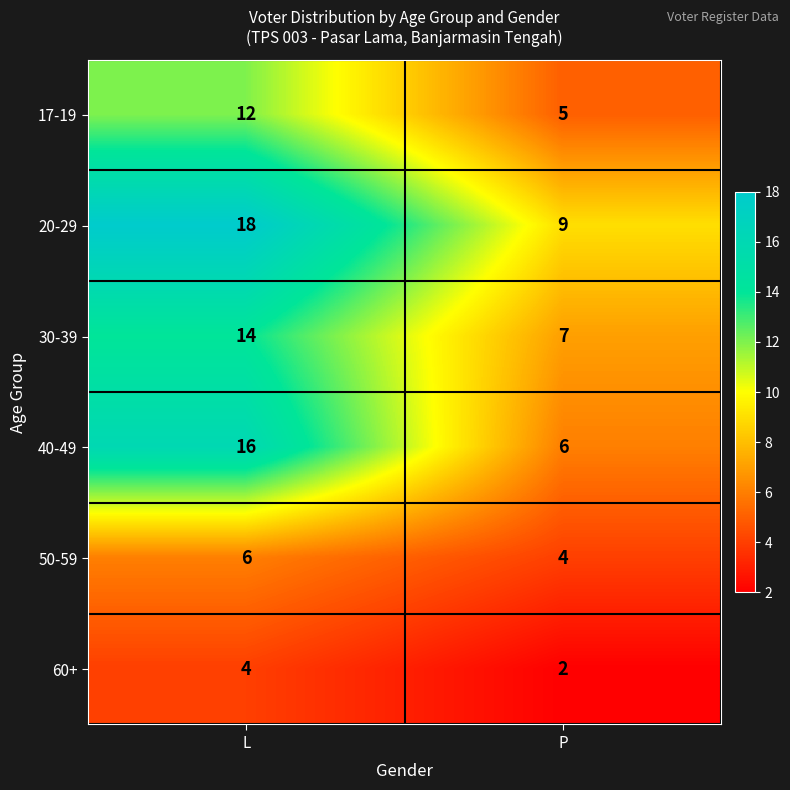

List the series in order of their peak value, highest first.

20-29, 40-49, 30-39, 17-19, 50-59, 60+